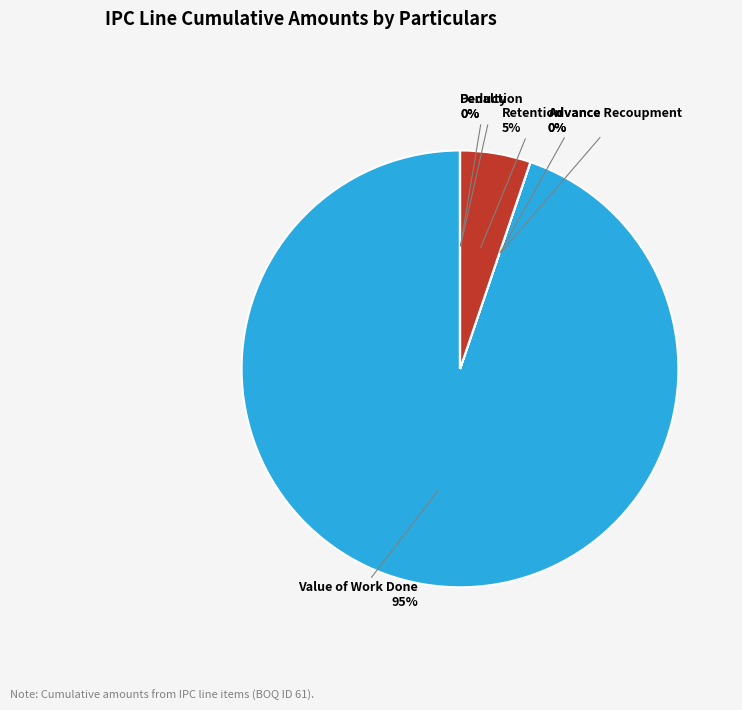

To the nearest percent, what is the average slice percentage?

17%